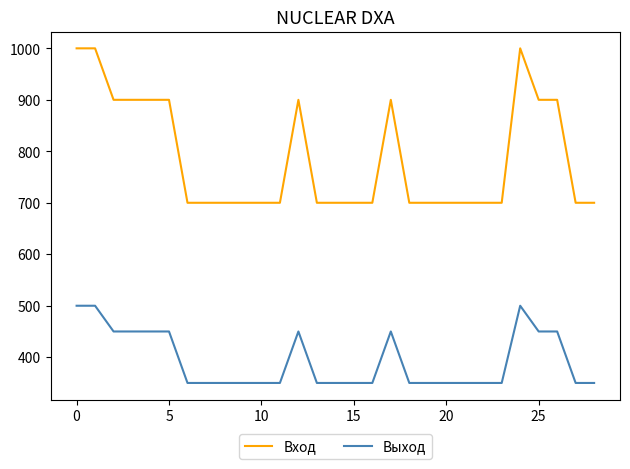

How many series are shown in this chart?

2